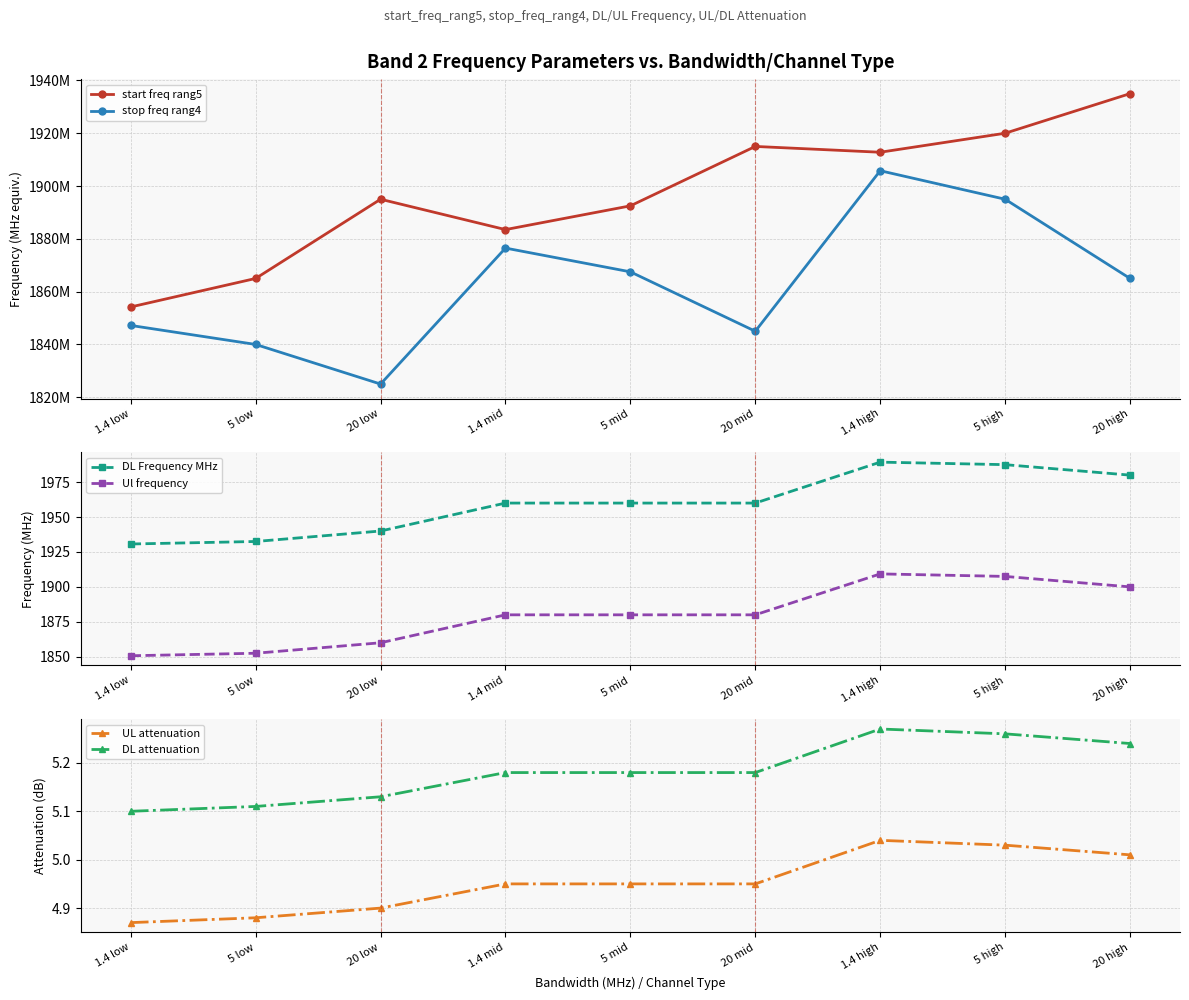

Which category has the lowest value across all series?

1.4 low